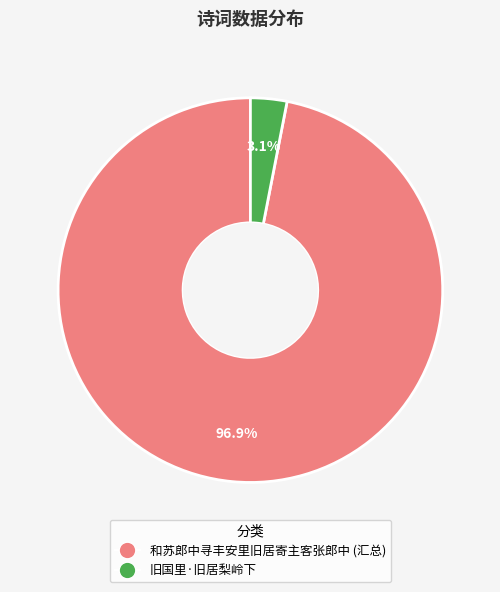

Count the number of slices in the pie.

2